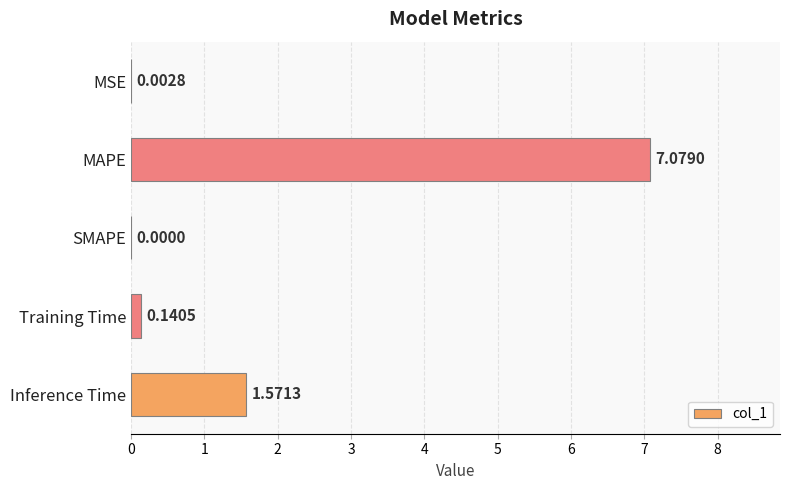

What is the sum of all values?

8.8